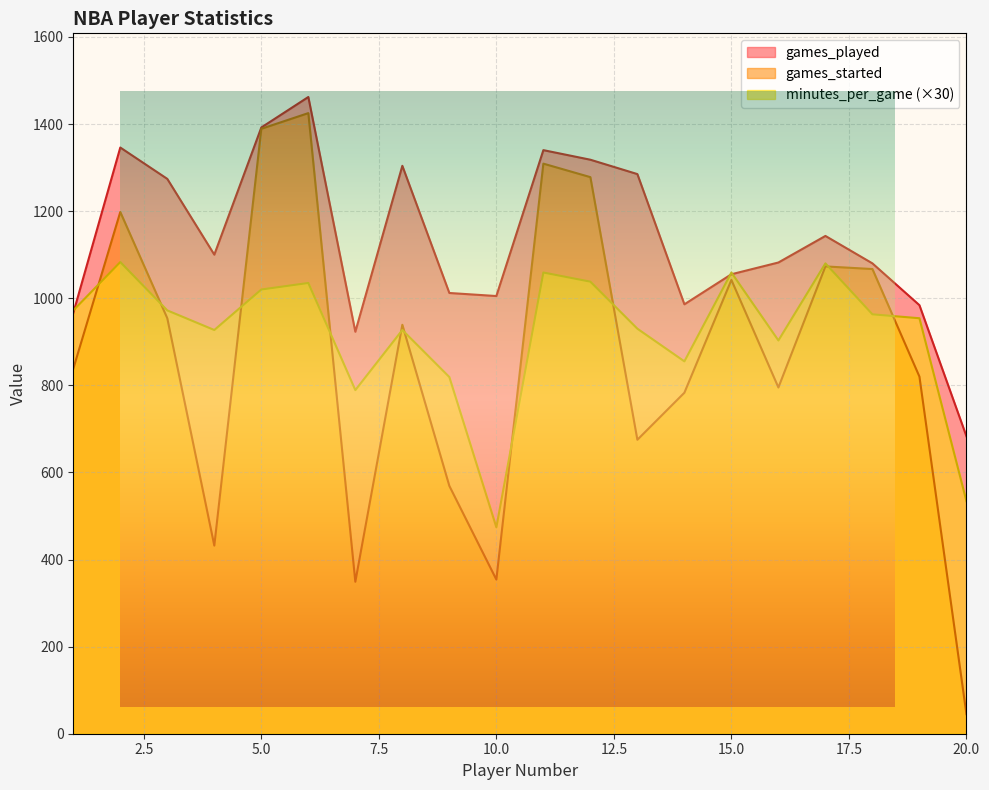

Reading right to left, transcribe all the data shown in this chart.

games_started: 45	820	1067	1073	795	1042	783	675	1278	1309	354	569	939	349	1425	1389	432	954	1198	838
games_played: 683	984	1080	1143	1082	1055	986	1285	1318	1340	1005	1012	1304	923	1462	1392	1100	1274	1346	966
minutes_per_game: 534	954	963	1080	903	1059	855	930	1038	1059	474	819	927	789	1035	1020	927	972	1083	972